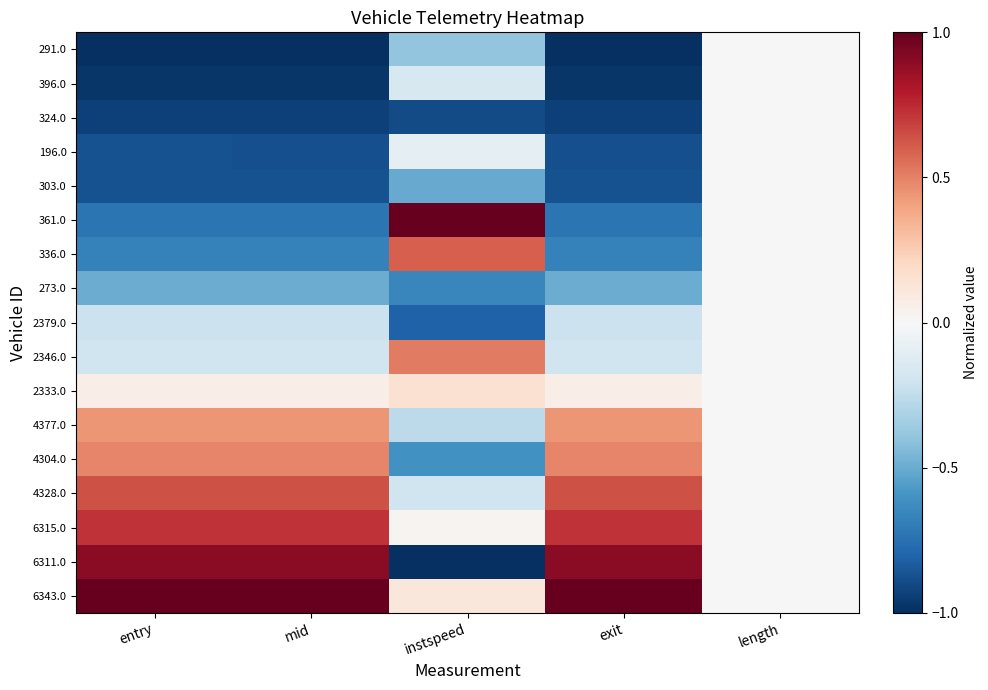

What is the total value across all series at entry?

-2.7